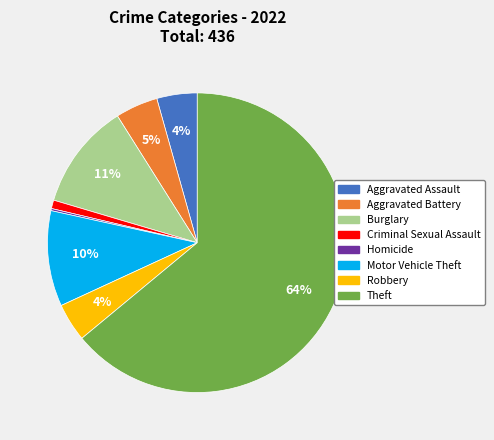

Which has a higher value, Robbery or Burglary?

Burglary